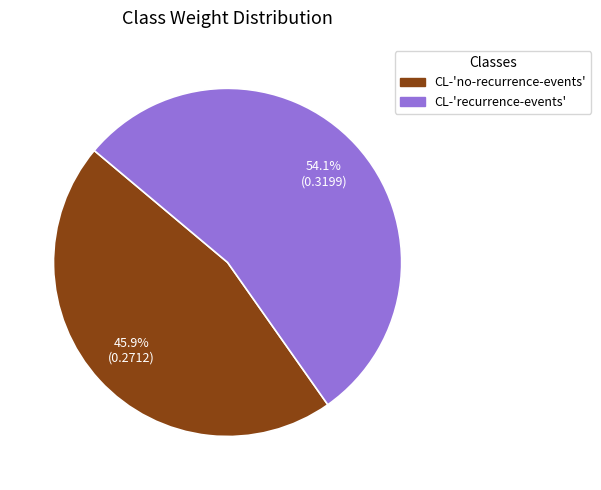

How many segments does this pie chart have?

2